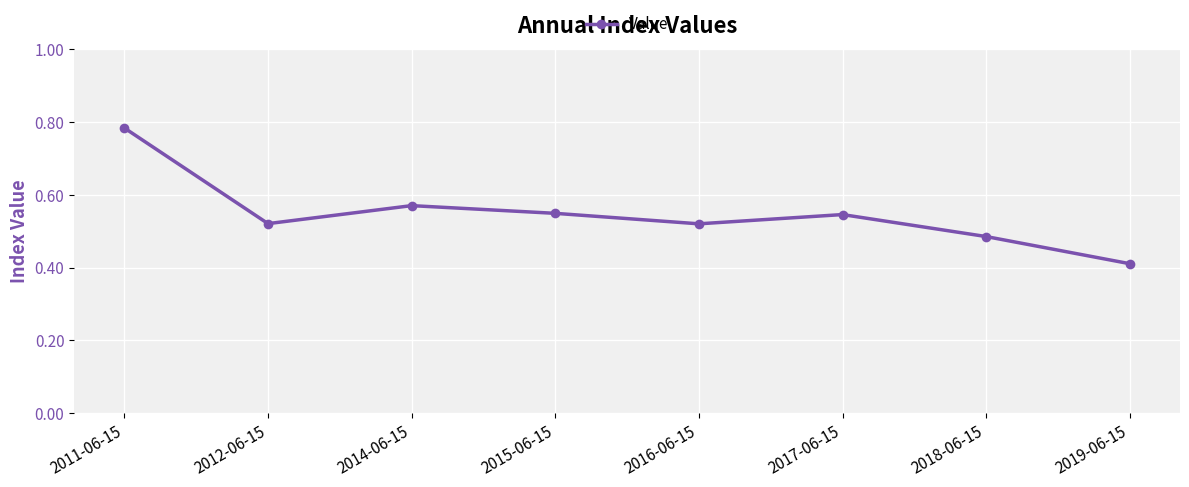

Which has a higher value, 2015-06-15 or 2018-06-15?

2015-06-15